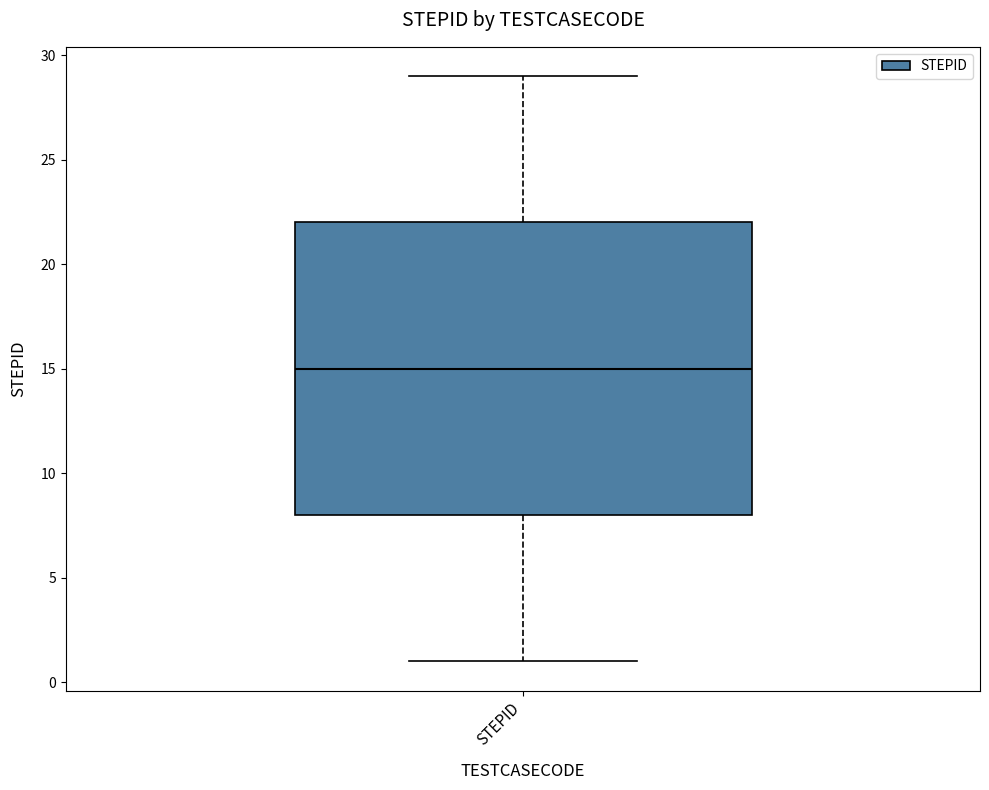

Transcribe this box plot: give where the median line is, the range the box spans, and where the two whiskers end, as read against the y-axis. The values are not printed on the chart, so give them approximately, as read against the axis.

median 15, box 8 to 22, whiskers 1 to 29